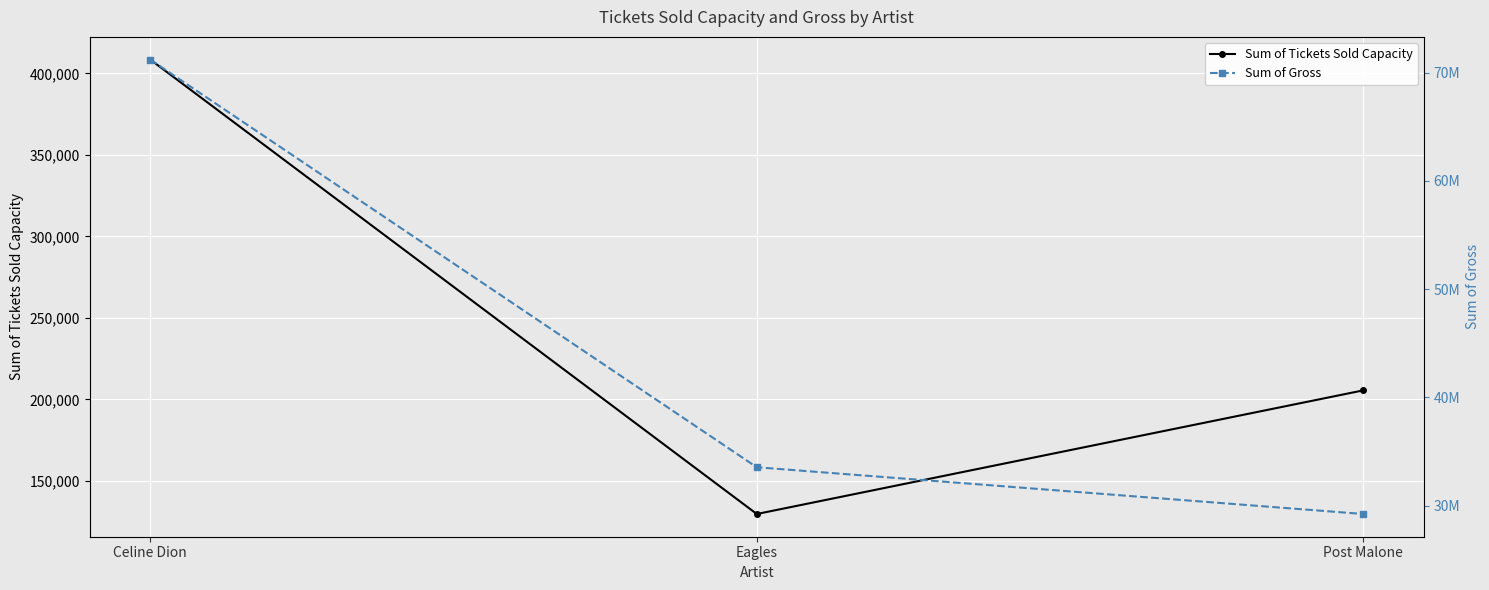

What is the highest value of the Sum of Tickets Sold Capacity series?

408407